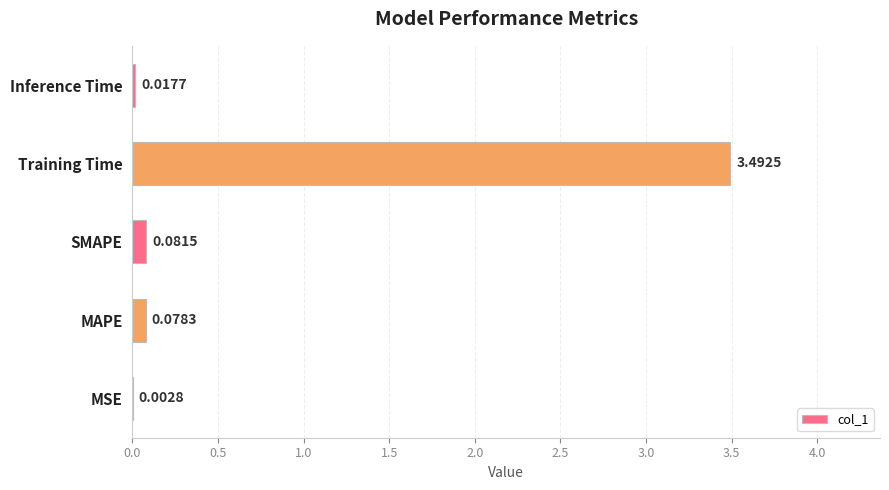

Which has a higher value, MSE or MAPE?

MAPE